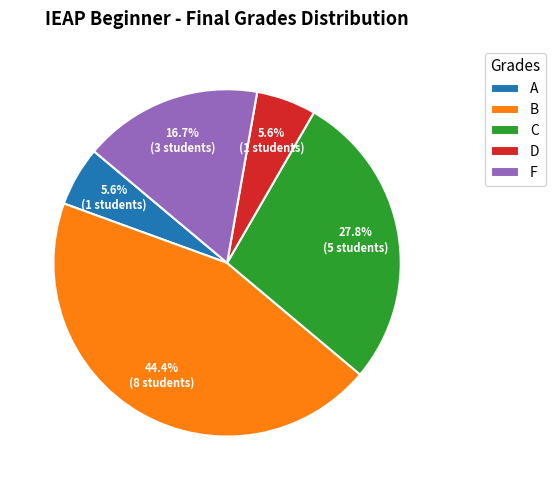

Is there any slice that represents more than half of the pie?

No